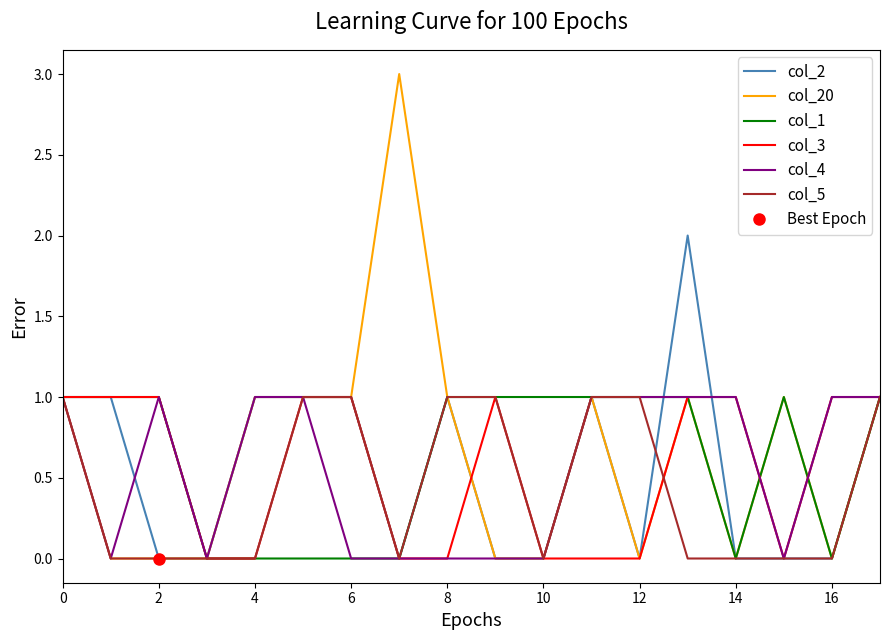

True or false: col_5 and col_4 cross at least once.

False